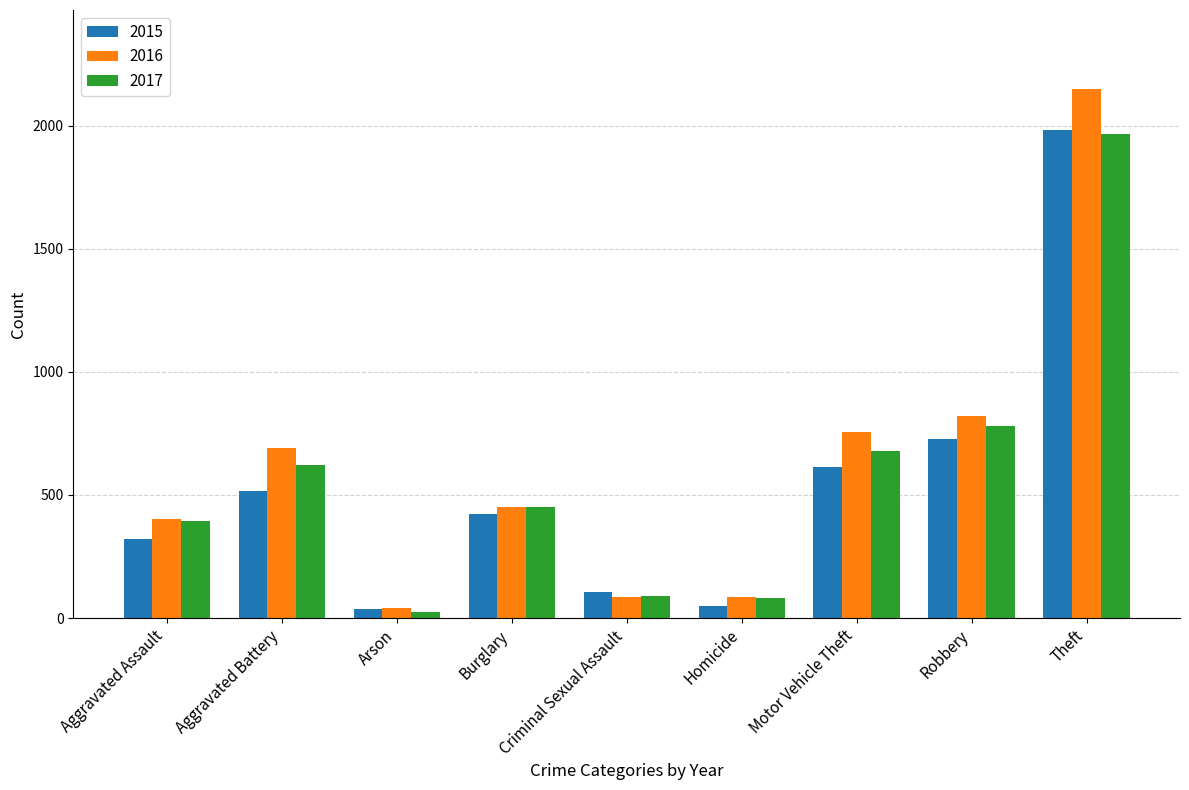

The value of 2017 at Aggravated Assault is 396. True or false?

True